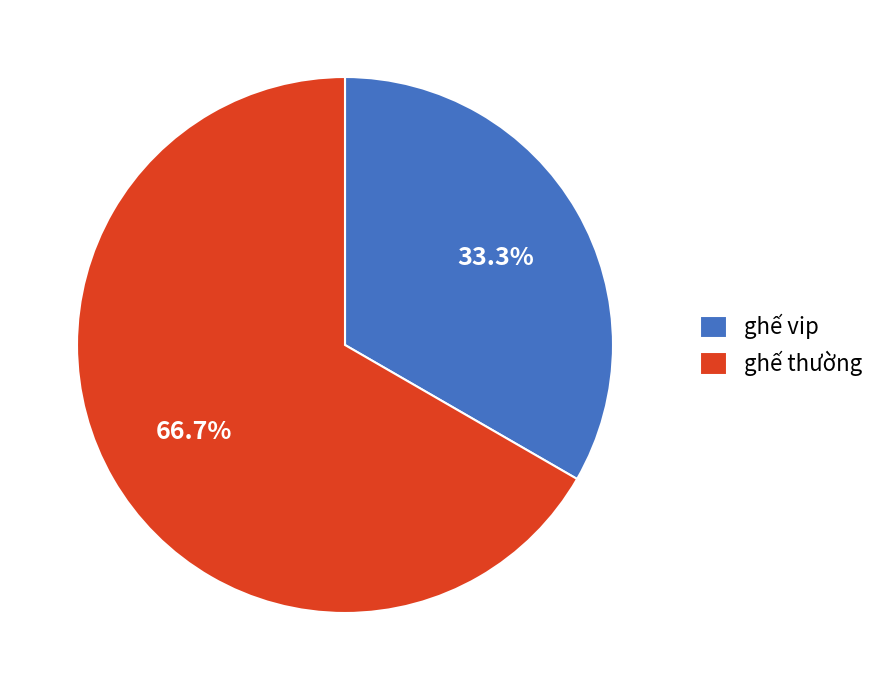

Approximately how many times larger is the value at ghế thường compared to ghế vip?

2.0